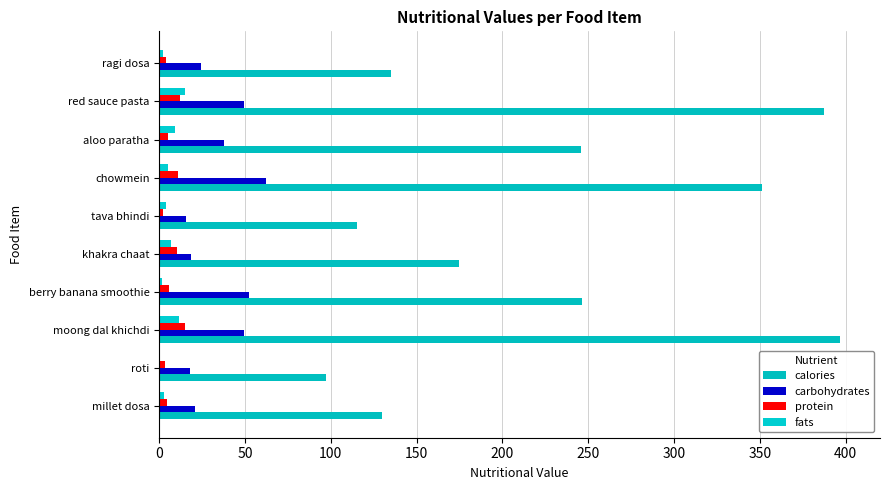

Reading left to right, what are all the values shown in this chart?

calories: 130.0	97.5	396.5	246.5	174.6	115.0	351.2	245.6	387.5	135.3
carbohydrates: 20.7	18.0	49.5	52.1	18.7	15.5	62.1	37.6	49.3	24.5
protein: 4.3	3.5	15.1	5.7	10.3	2.4	11.2	5.4	12.4	4.1
fats: 2.9	0.5	11.6	1.7	6.6	4.2	5.3	9.0	14.8	2.2